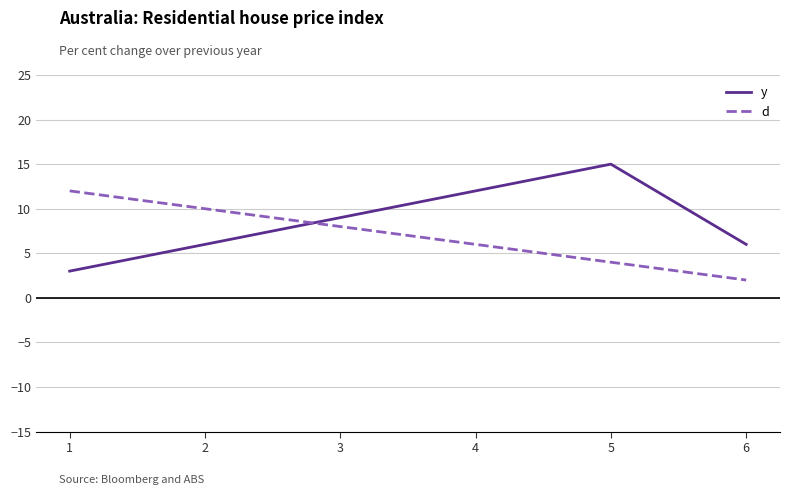

Which label corresponds to the smallest value in the chart?

6